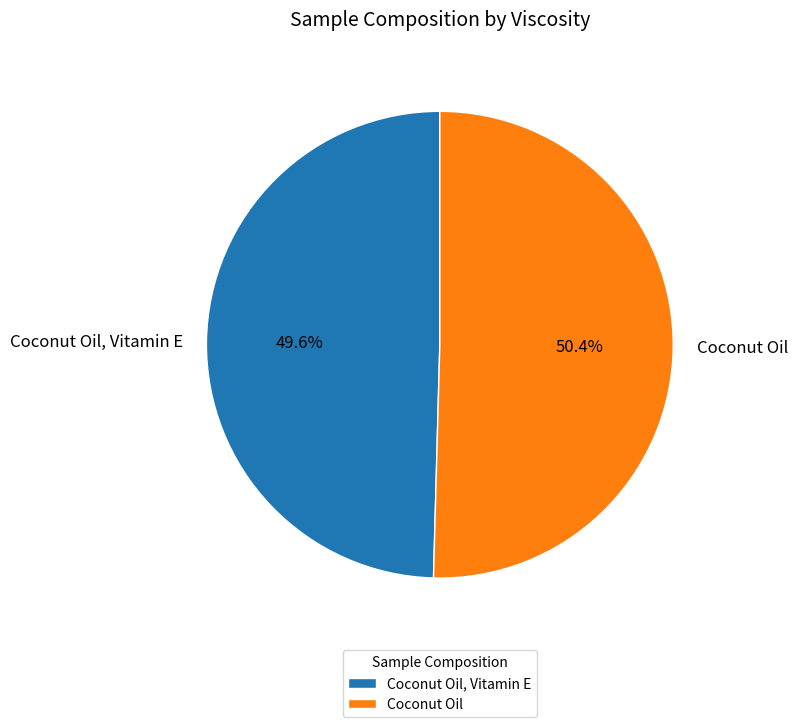

Combined, do Coconut Oil and Coconut Oil, Vitamin E account for over 50%?

Yes